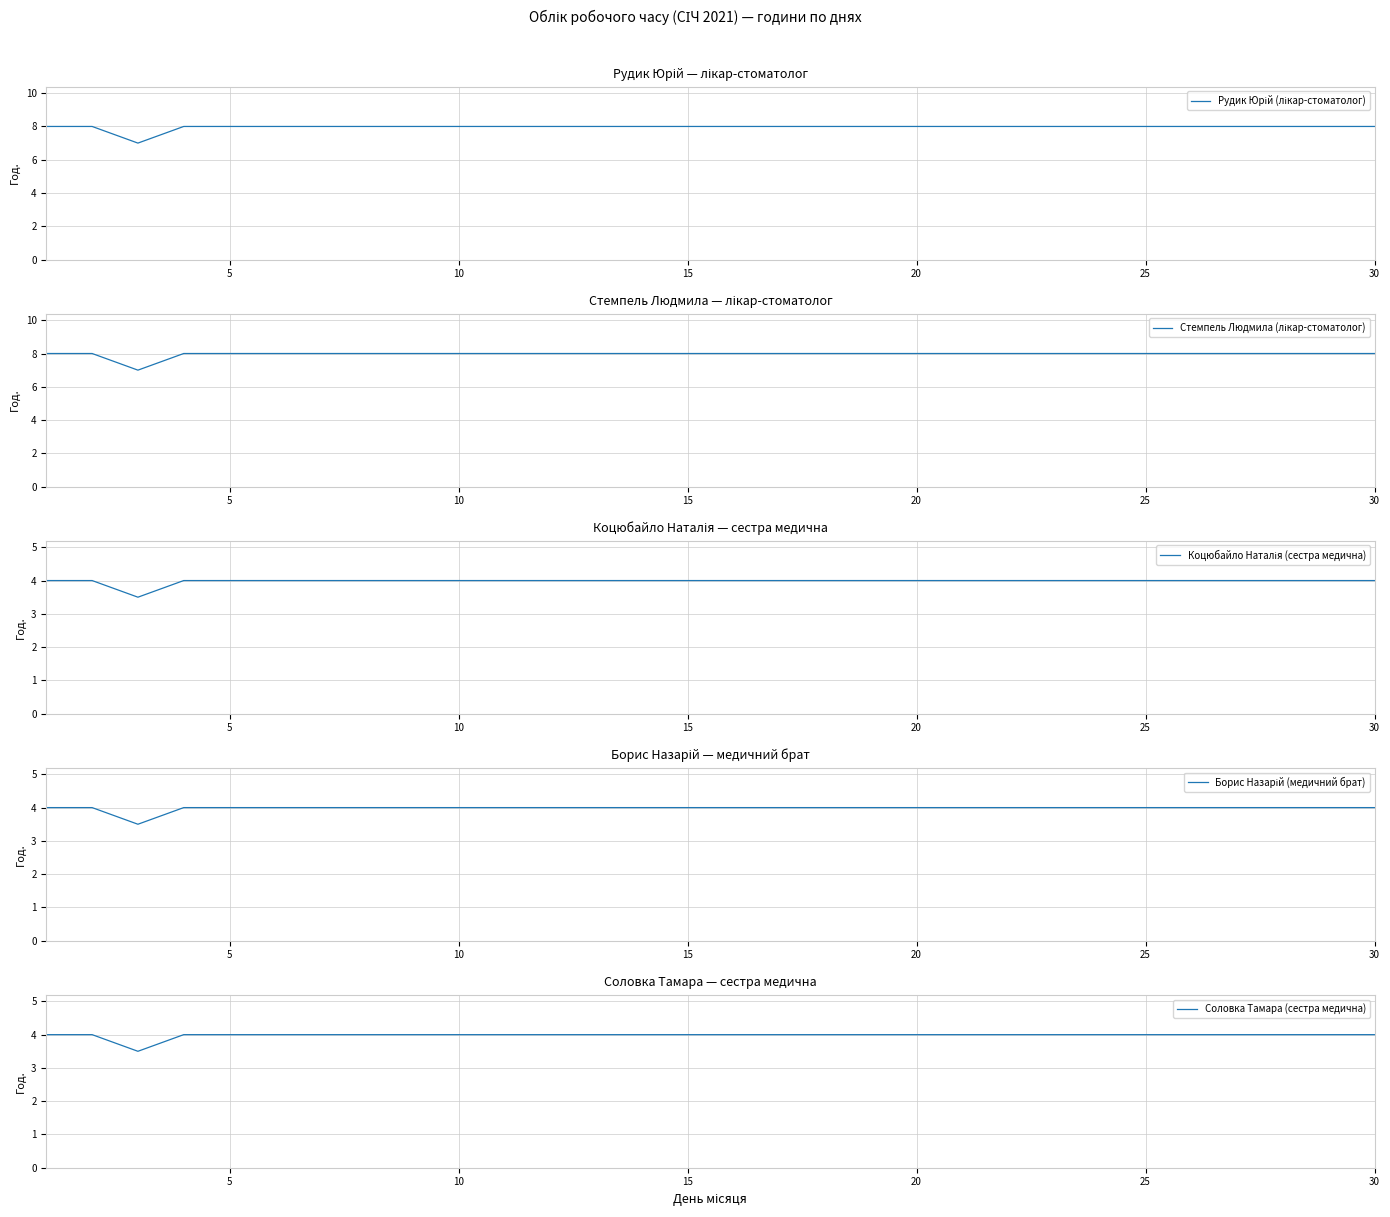

Rank the series at 21 from highest to lowest value.

Рудик Юрій (лікар-стоматолог), Стемпель Людмила (лікар-стоматолог), Коцюбайло Наталія (сестра медична), Борис Назарій (медичний брат), Соловка Тамара (сестра медична)